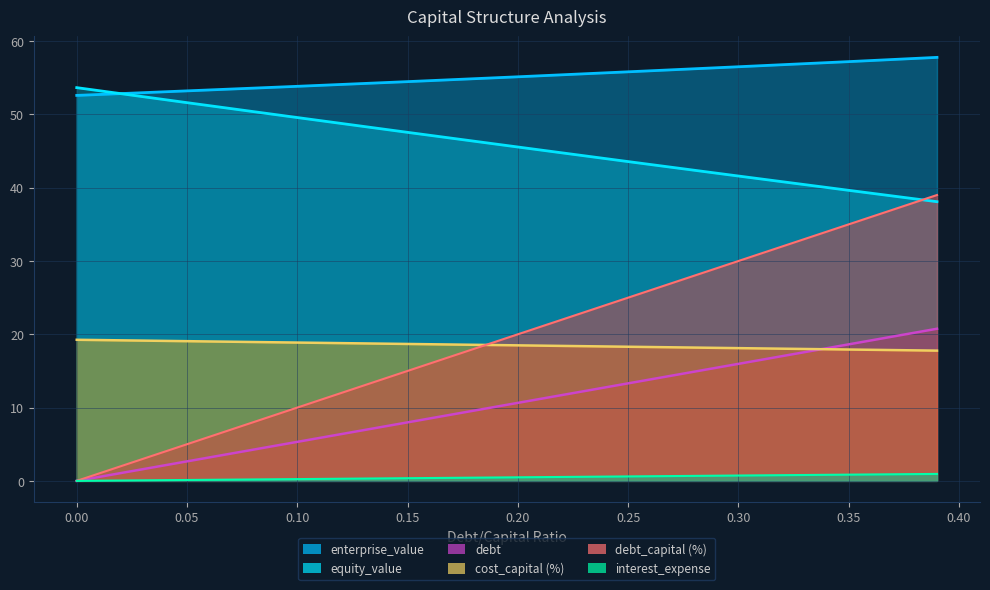

What is the spread (max minus min) of values at 0.3?

55.8